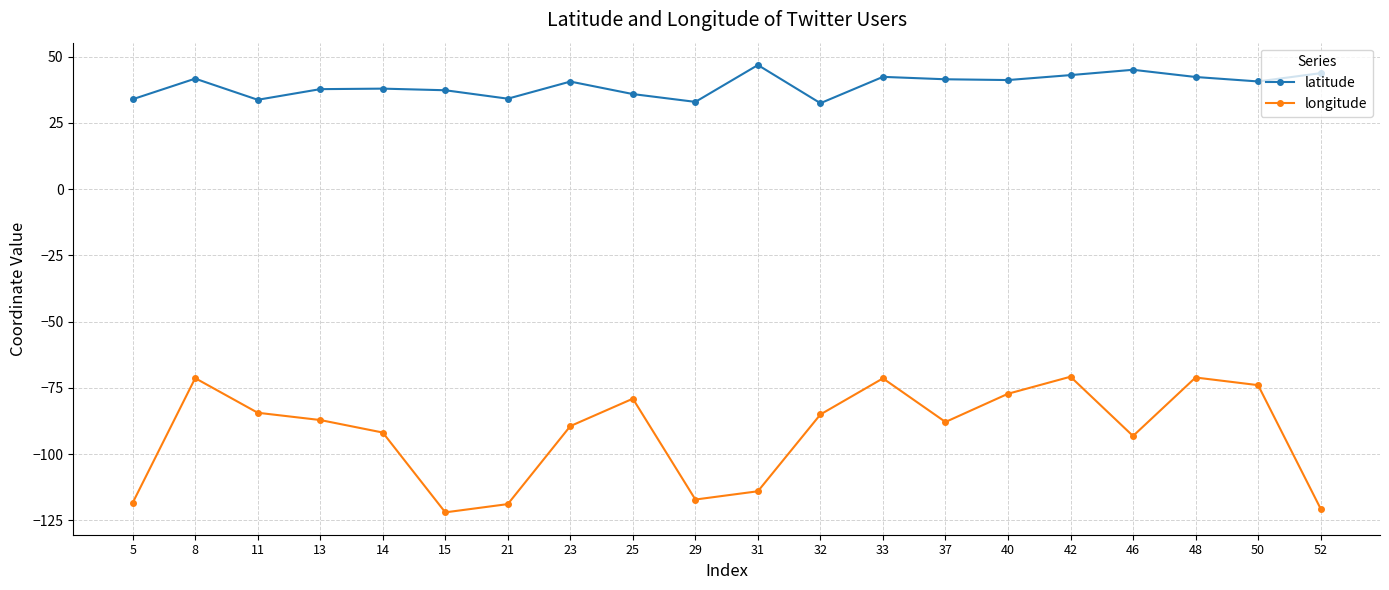

What is the spread (max minus min) of values at 11?

118.1